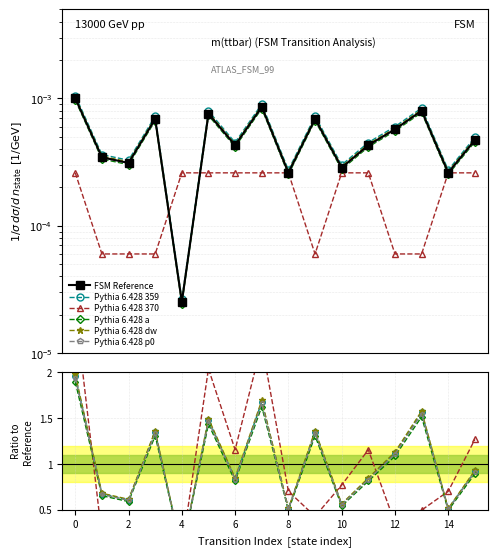

What is the average value of the Pythia 6.428 359 series?

1.0